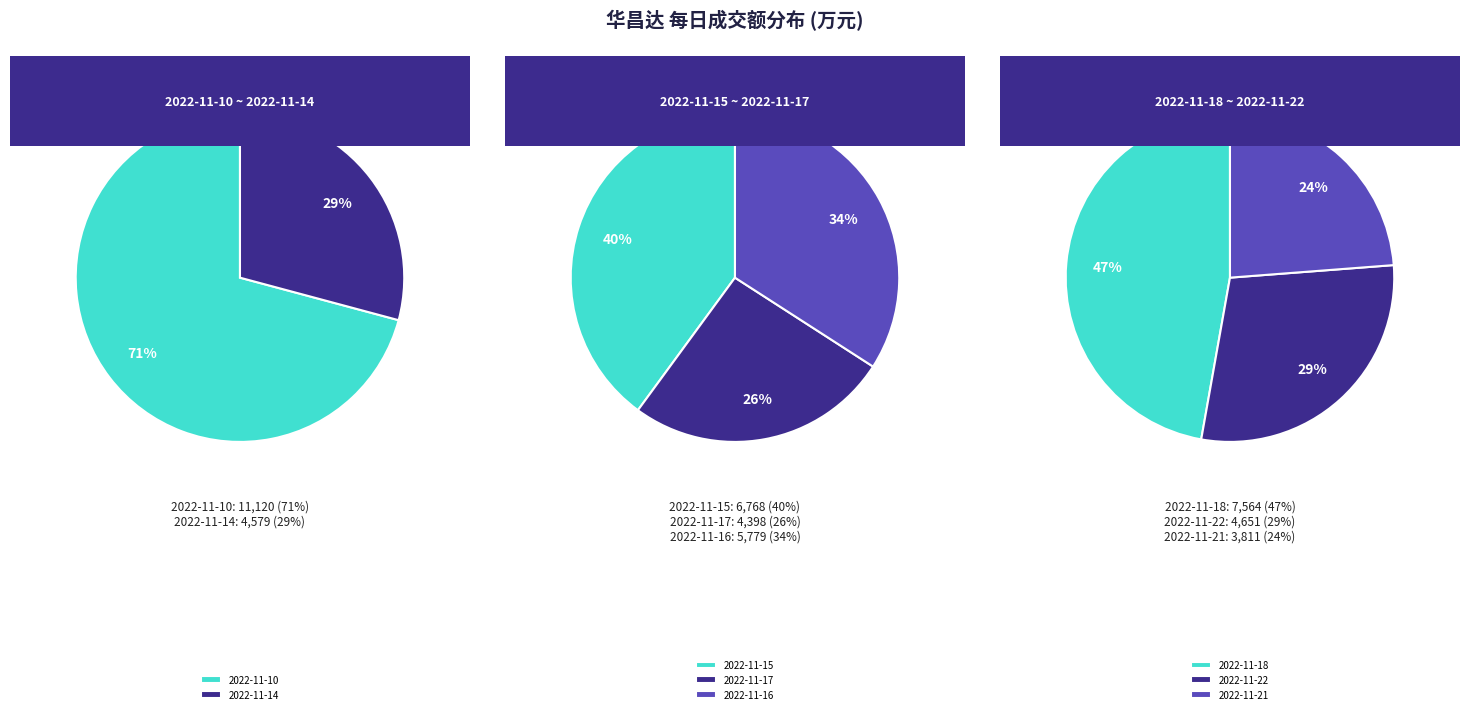

Is there a majority slice in this chart?

No